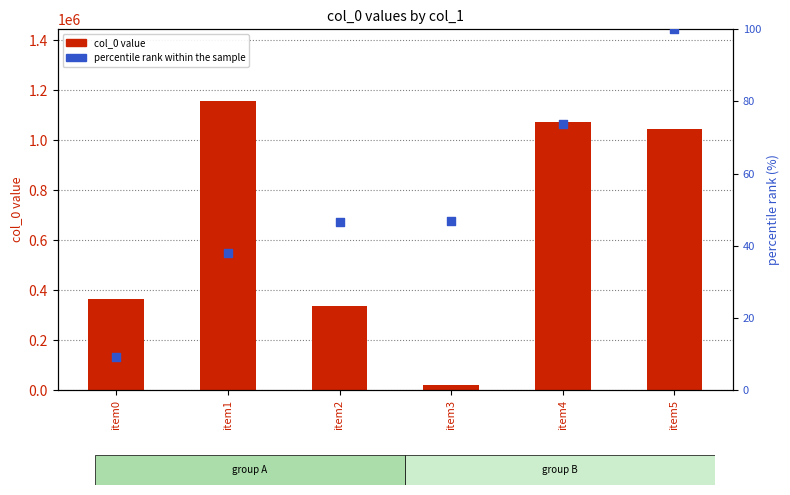

At how many categories does at least one series exceed 333219?

5